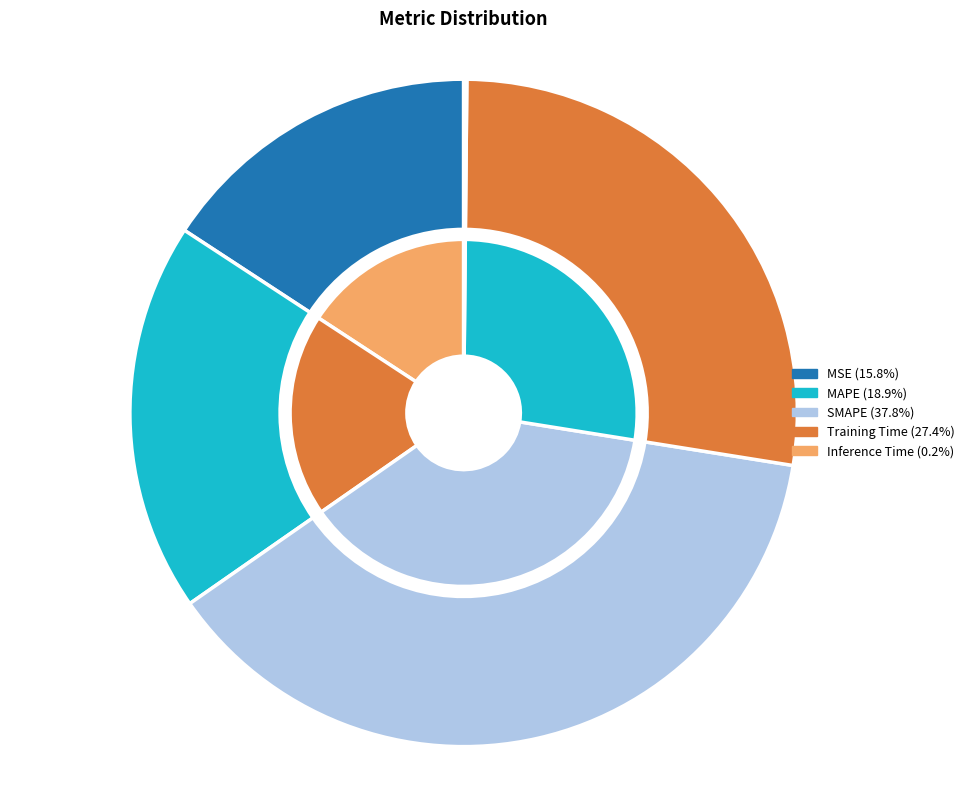

Does Inference Time represent more than half of the total?

No